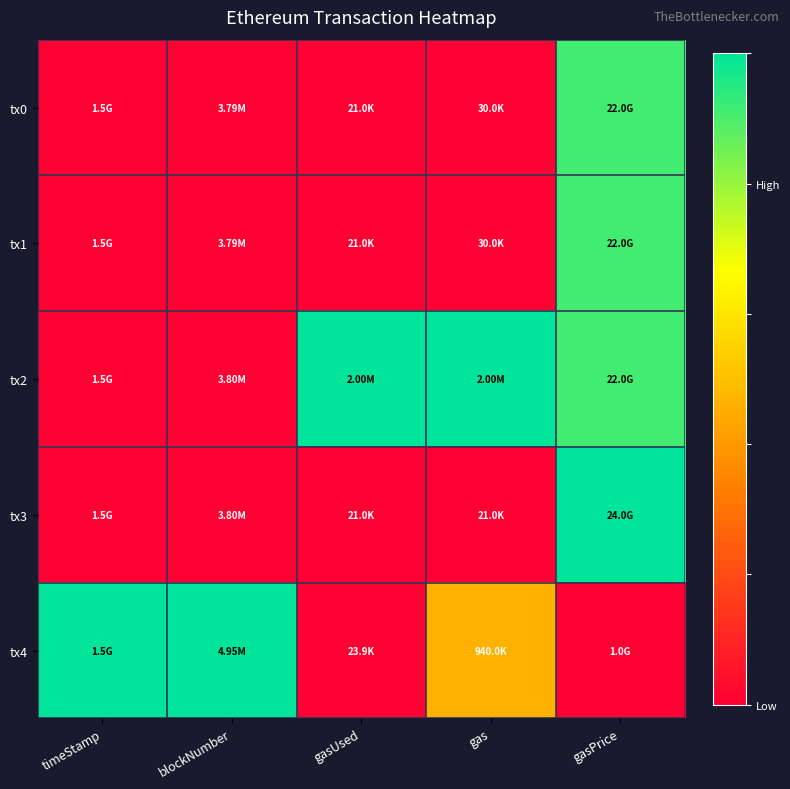

Reading right to left, extract all data points from this chart.

tx0: gasPrice=0.9	gas=0.0	gasUsed=0.0	blockNumber=0.0	timeStamp=0.0
tx1: gasPrice=0.9	gas=0.0	gasUsed=0.0	blockNumber=0.0	timeStamp=0.0
tx2: gasPrice=0.9	gas=1.0	gasUsed=1.0	blockNumber=0.0	timeStamp=0.0
tx3: gasPrice=1.0	gas=0.0	gasUsed=0.0	blockNumber=0.0	timeStamp=0.0
tx4: gasPrice=0.0	gas=0.5	gasUsed=0.0	blockNumber=1.0	timeStamp=1.0